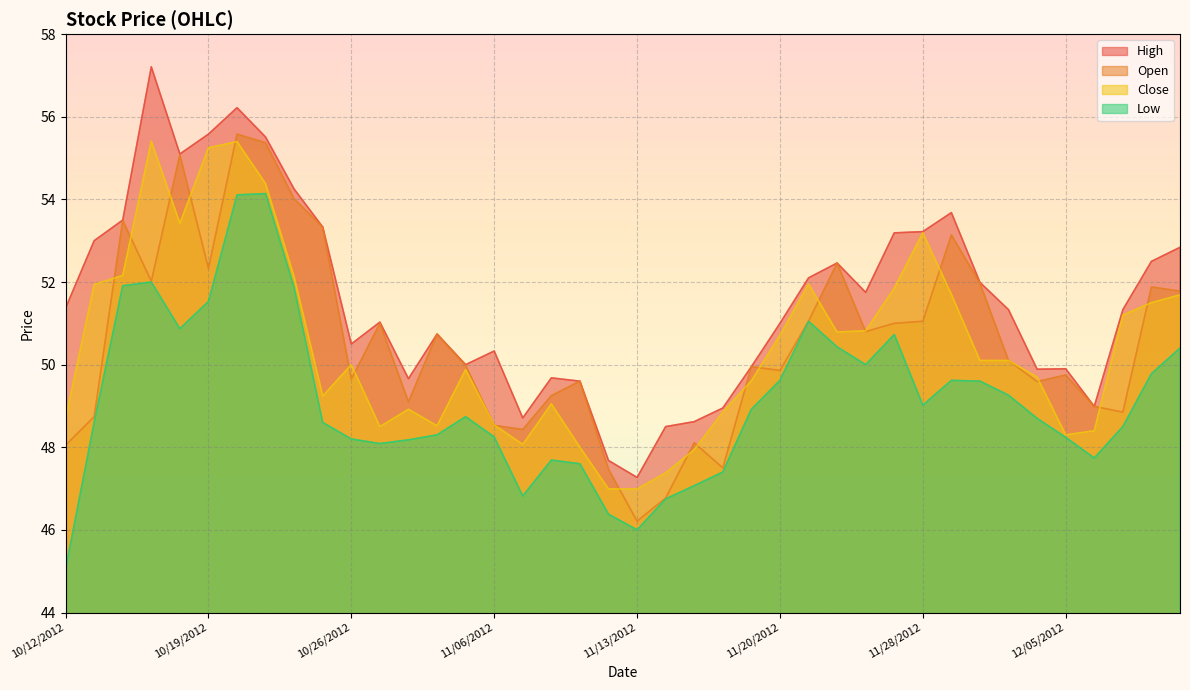

True or false: Close has a value of 48.5 at 11/02/2012.

True